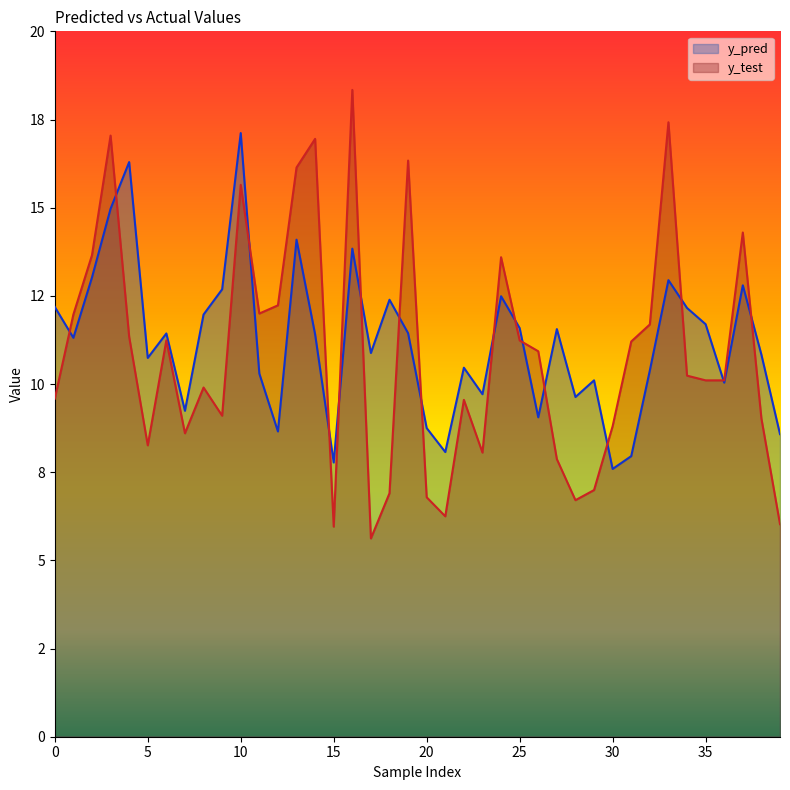

Which series ends up on top after the final intersection of y_pred and y_test?

y_pred